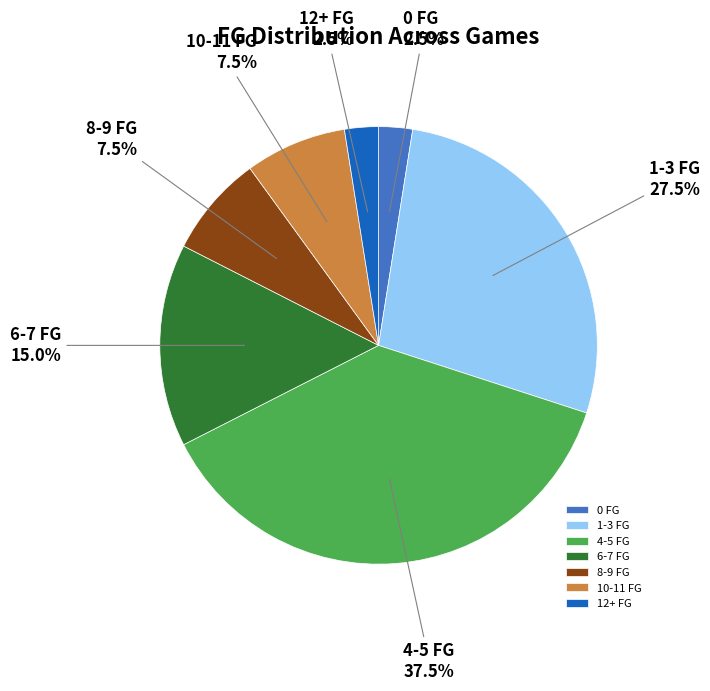

What is the ratio of the value at 8-9 FG to the value at 12+ FG?

3.0